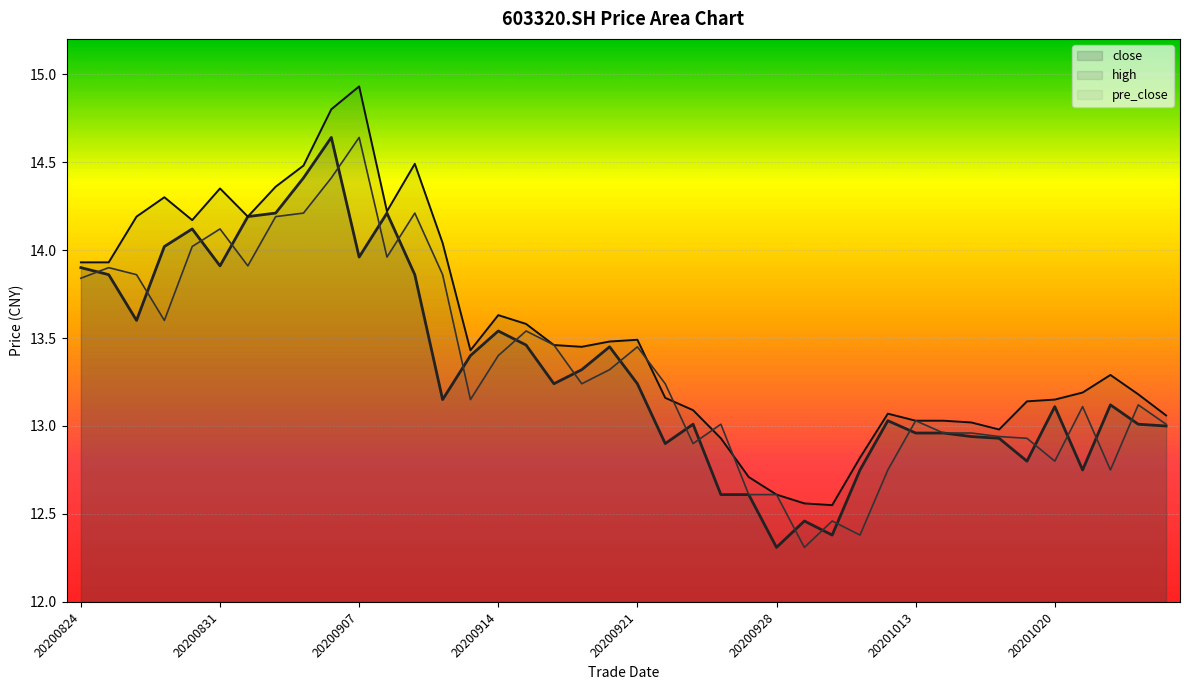

What is the difference between the highest and lowest values at 20201022?

0.5